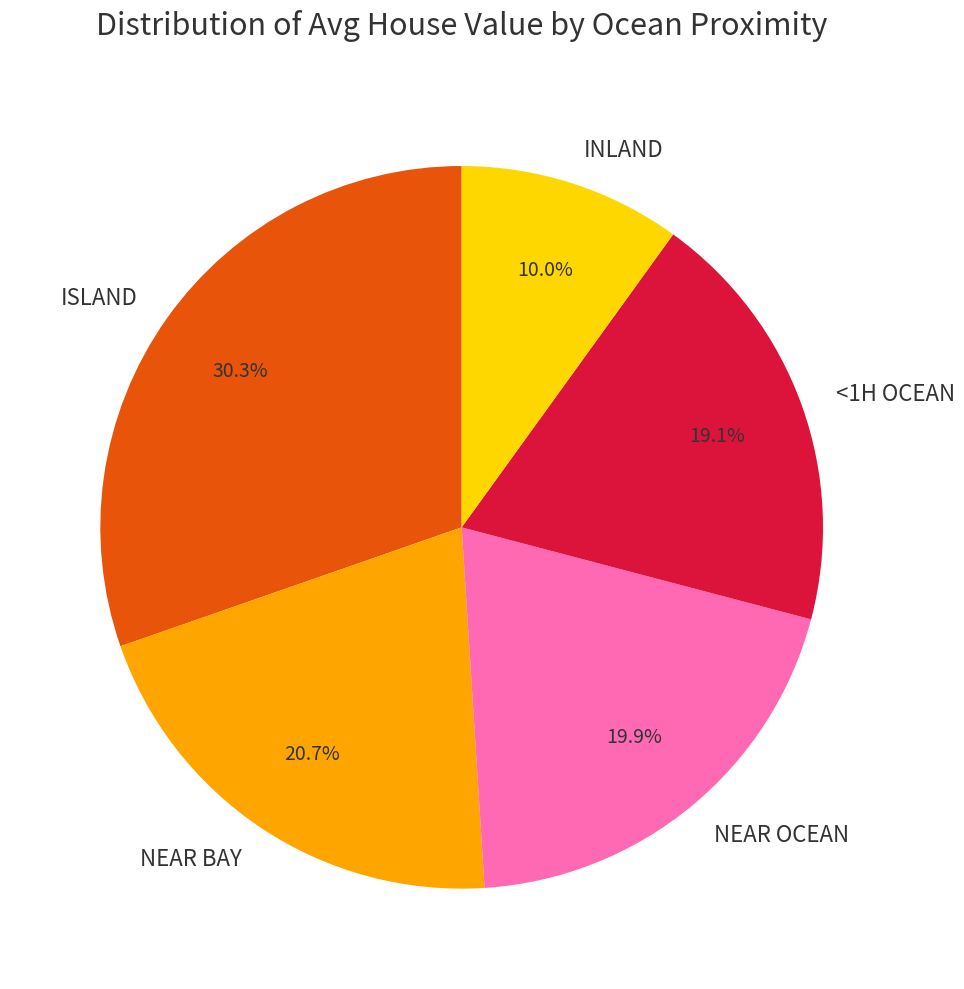

How many segments does this pie chart have?

5